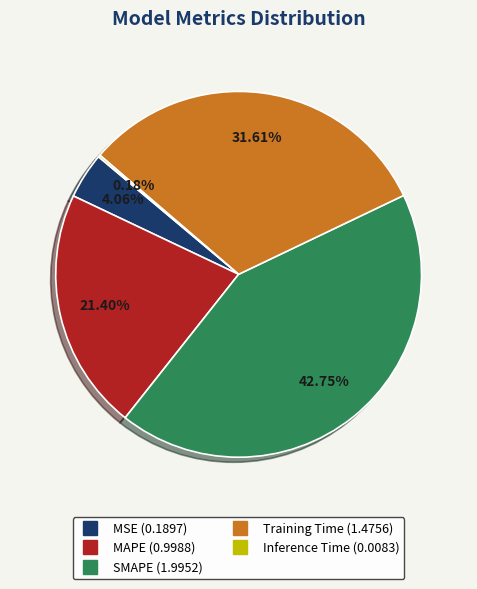

Is there any slice that represents more than half of the pie?

No